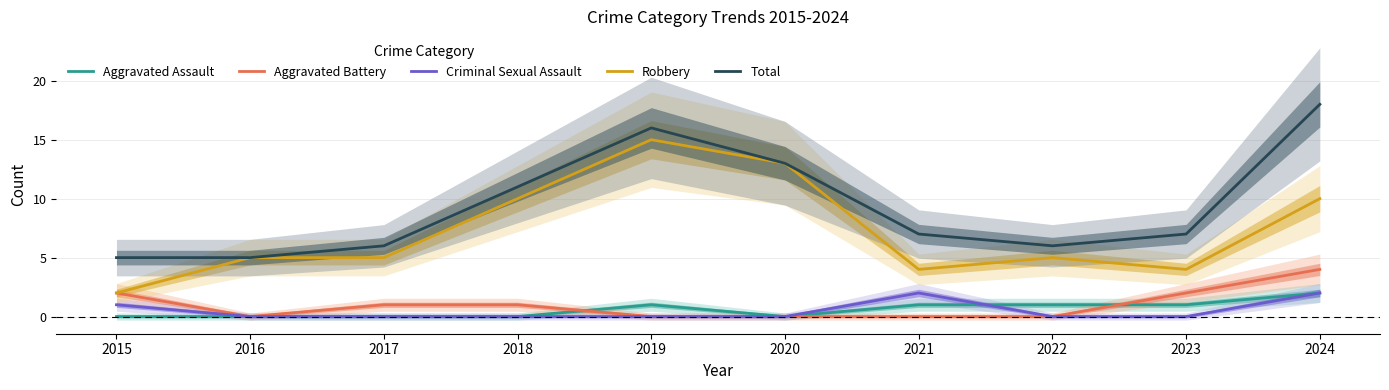

Which has a higher value, 2015 or 2018?

2015